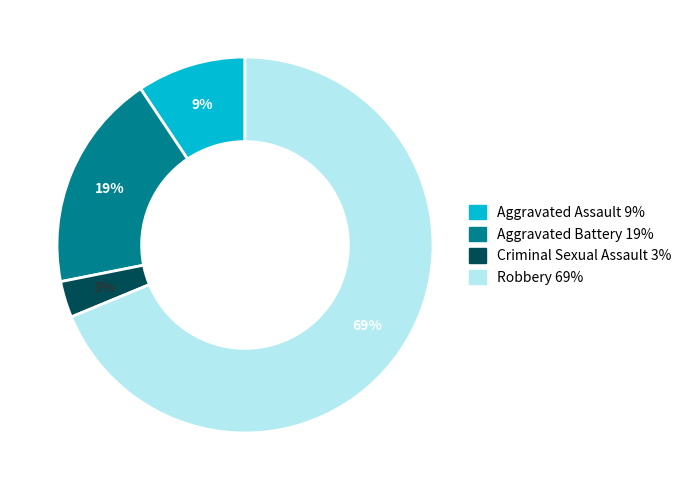

Is it true that Aggravated Battery is 13% of the pie?

False